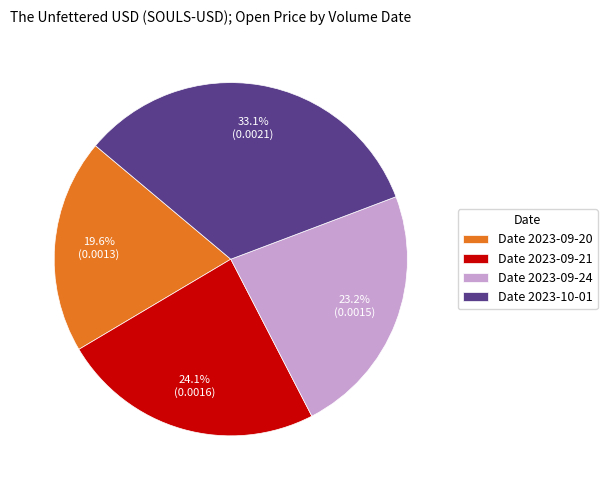

Does any single category account for the majority?

No